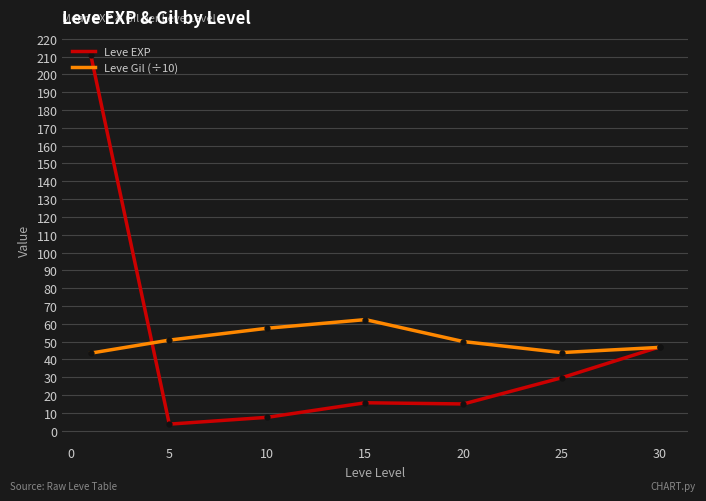

Rank the series by their maximum value, from highest to lowest.

Leve EXP, Leve Gil (÷10)